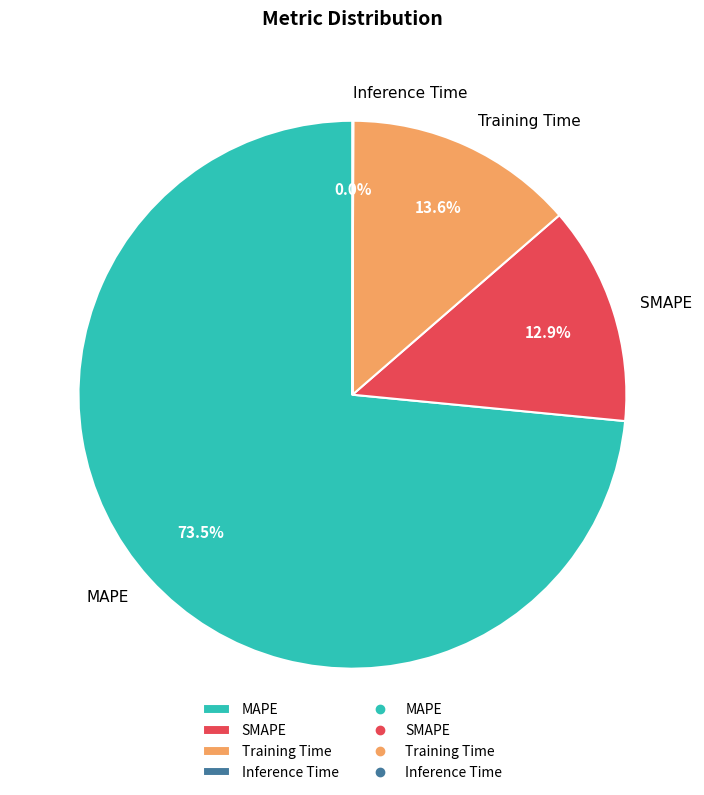

Is there any slice that represents more than half of the pie?

Yes